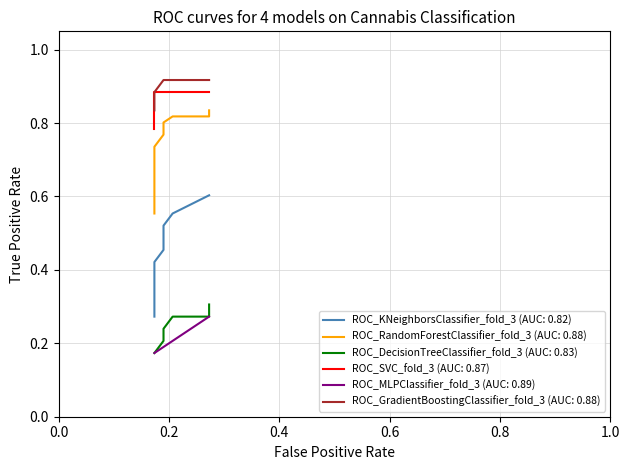

How many distinct data groups are displayed?

6